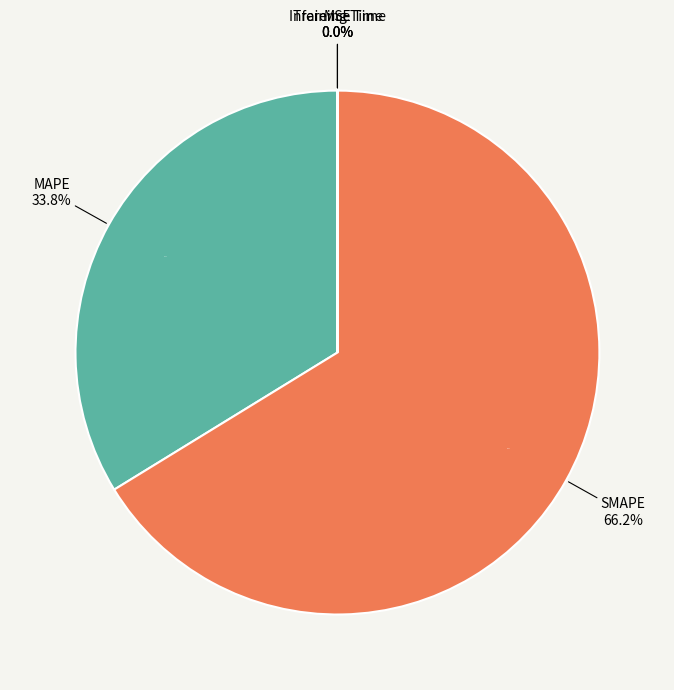

To the nearest percent, what is the difference between the largest and smallest slice percentages?

66%